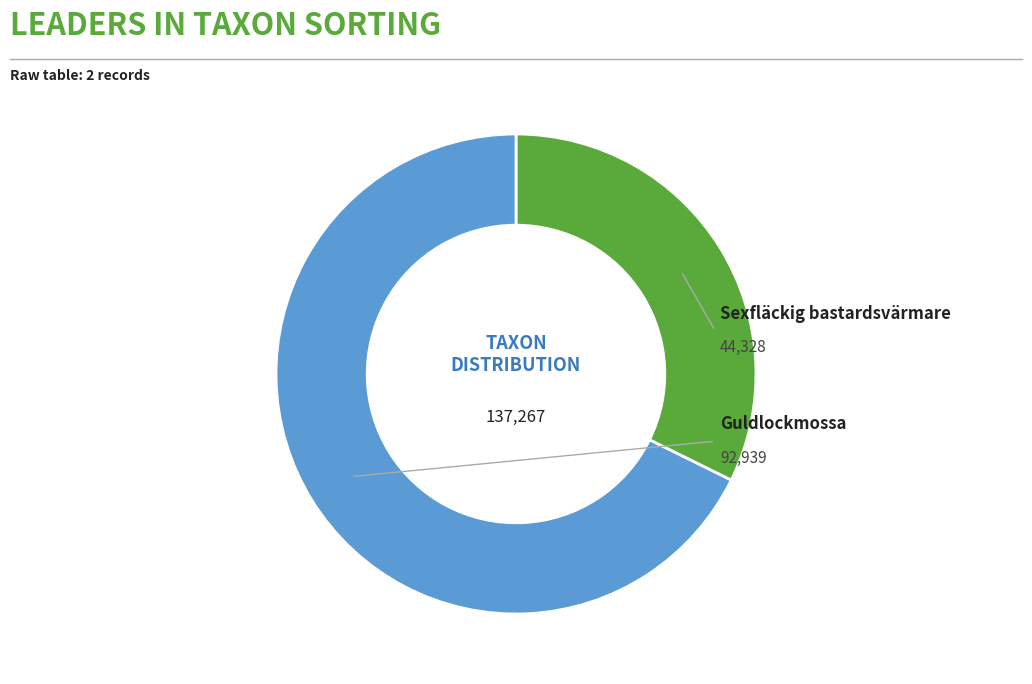

Is there a majority slice in this chart?

Yes